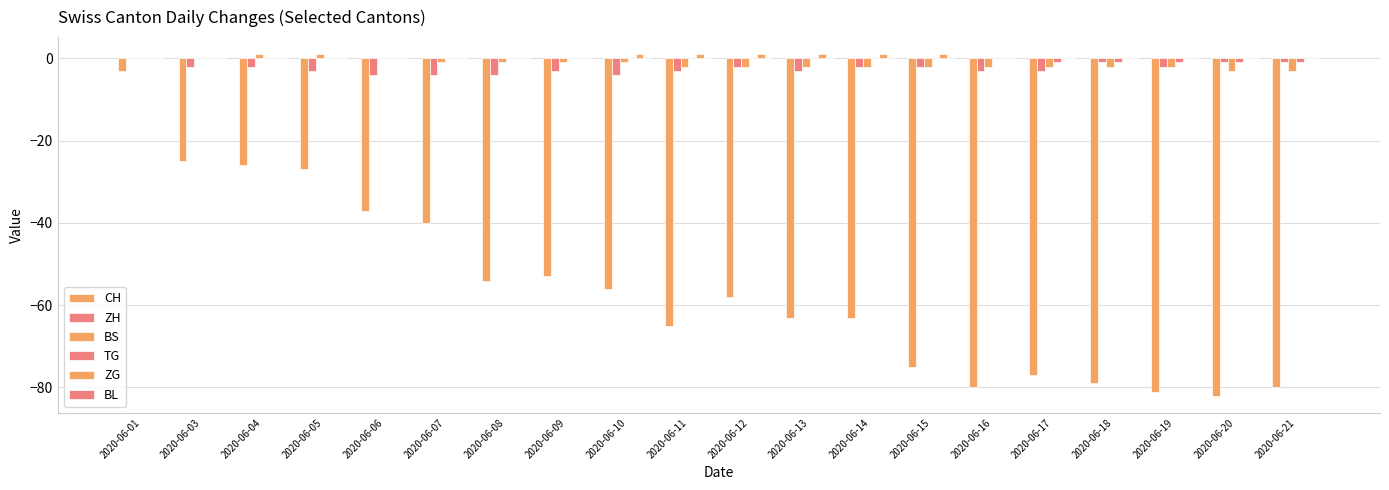

At which category is the sum across all series the highest?

2020-06-01